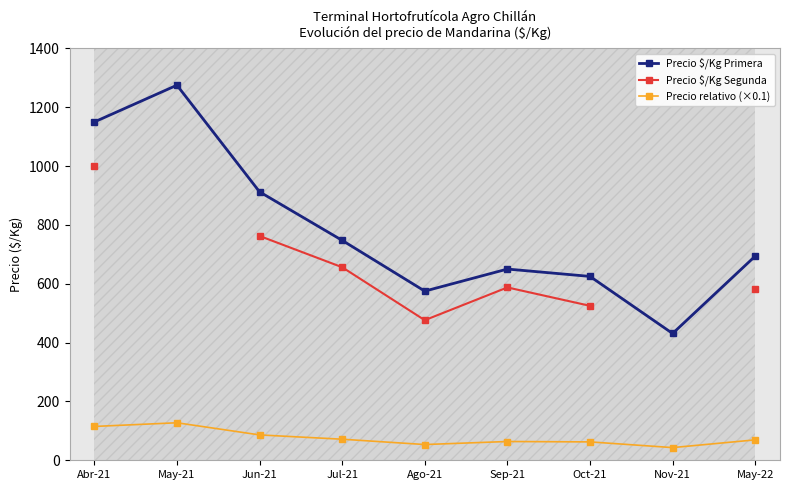

True or false: Precio $/Kg Segunda has more than 1 points higher than both neighbors.

False